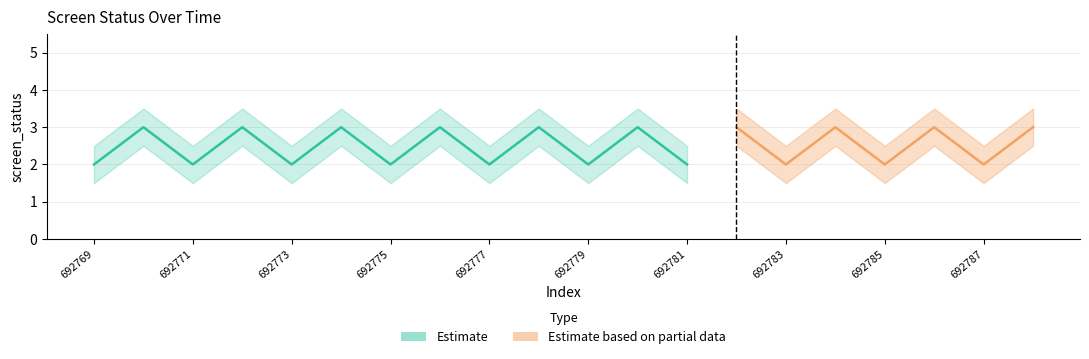

True or false: screen_status_lower has a value of 1.5 at 692787.

True